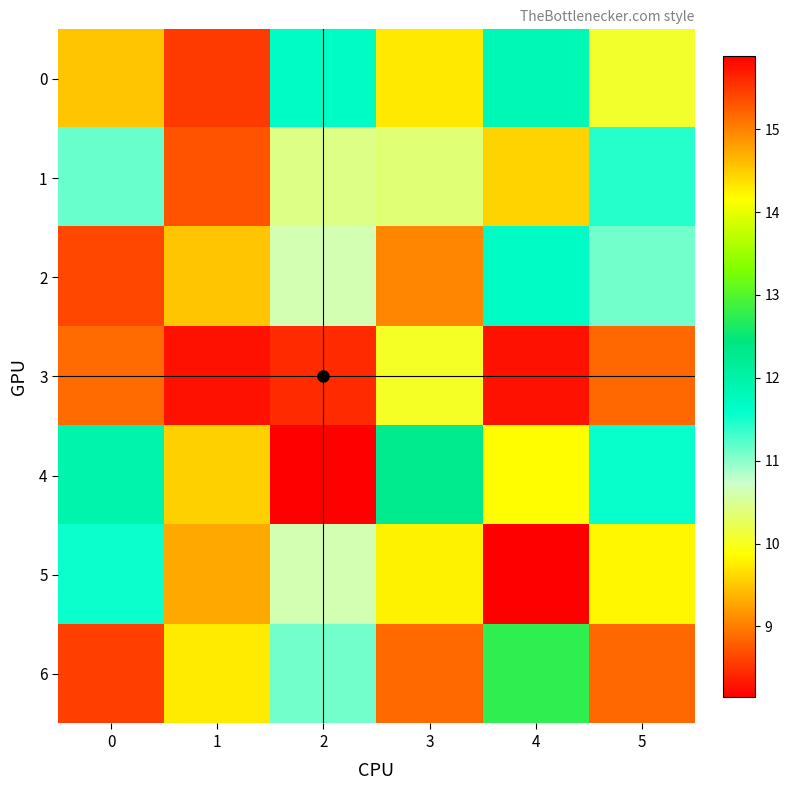

What is the spread (max minus min) of values at 3?

3.4